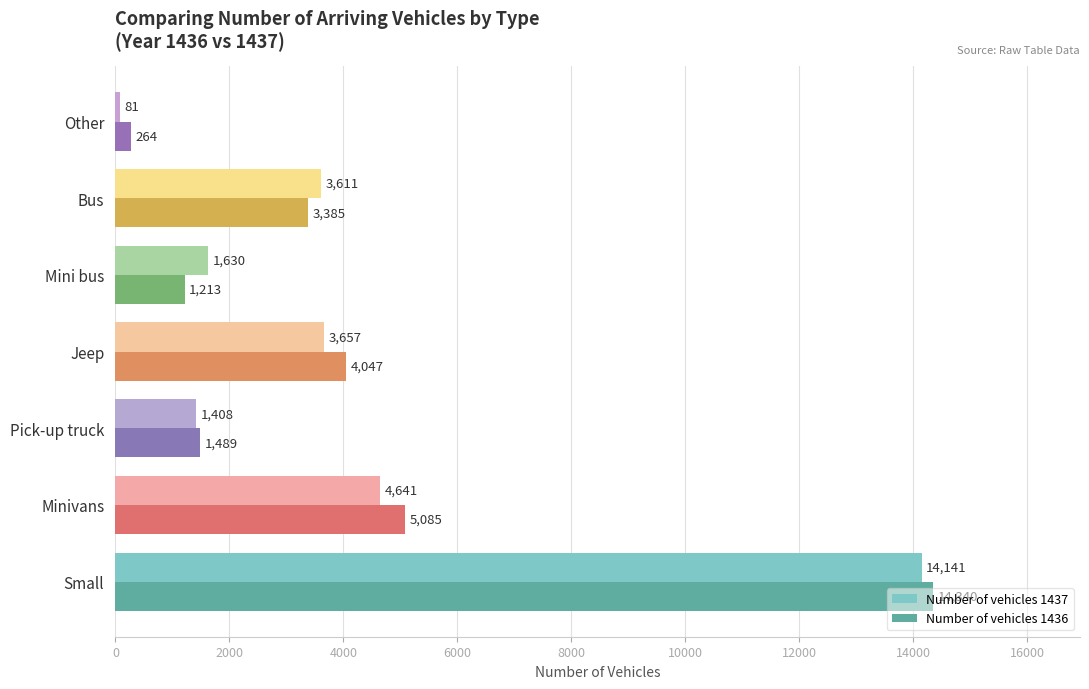

What is the minimum value shown in the chart?

81